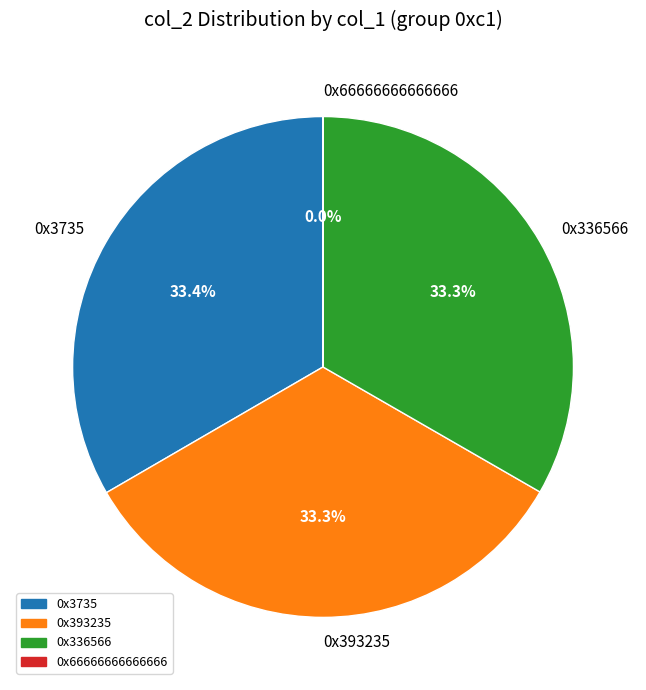

What is the ratio of the value at 0x393235 to the value at 0x3735?

1.0